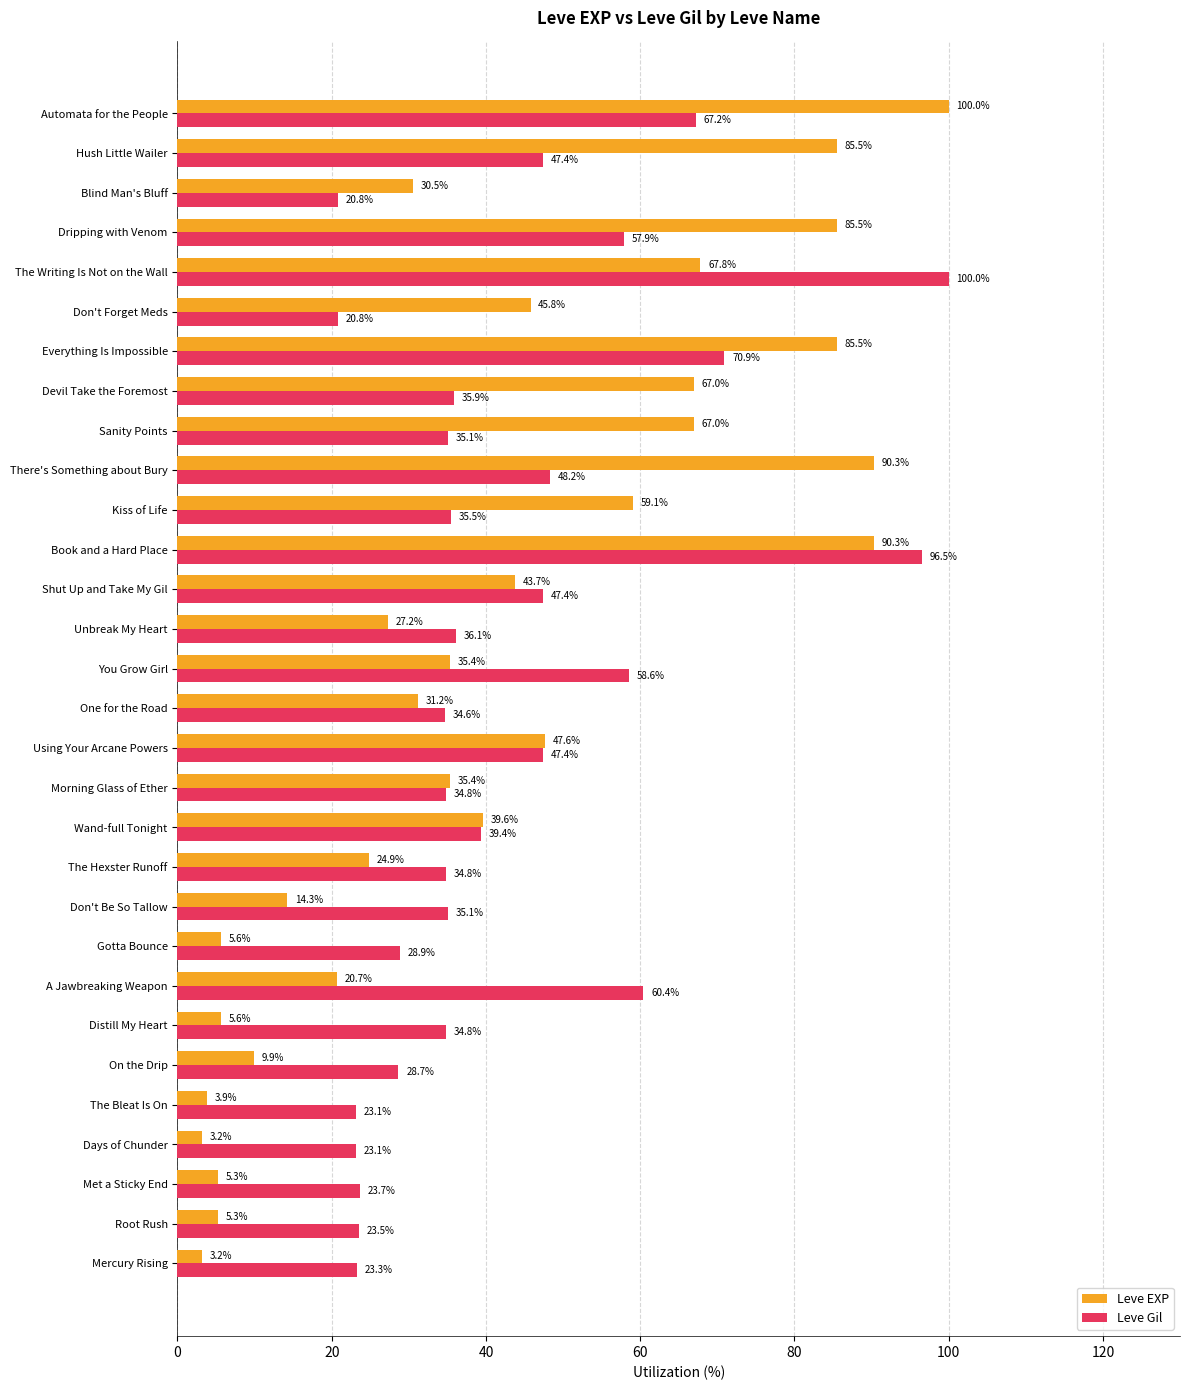

What are all the series names shown in the legend?

Leve EXP, Leve Gil